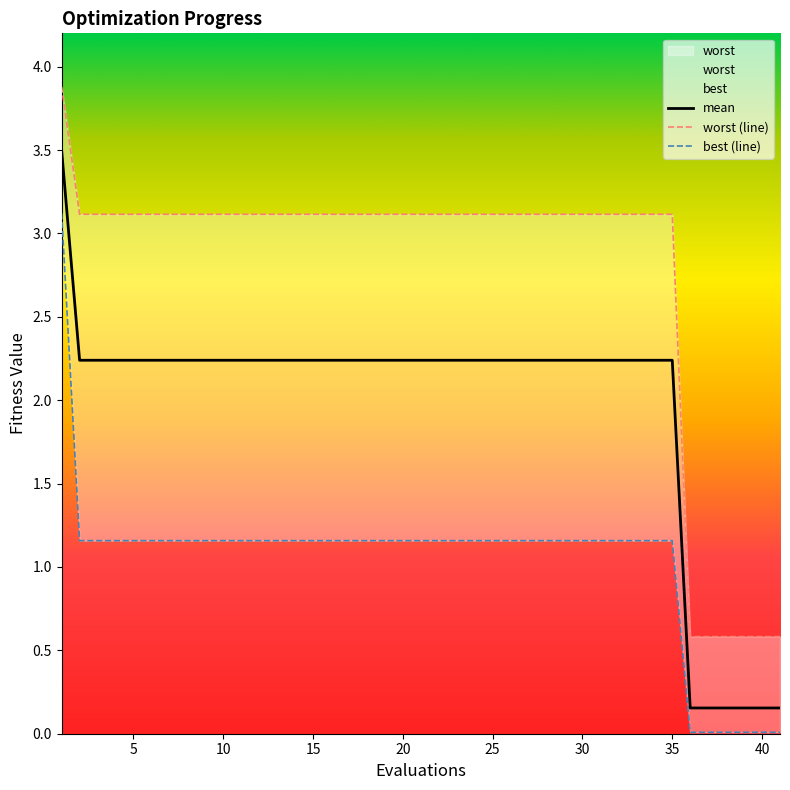

True or false: worst (line) has more than 0 interior local peaks.

False